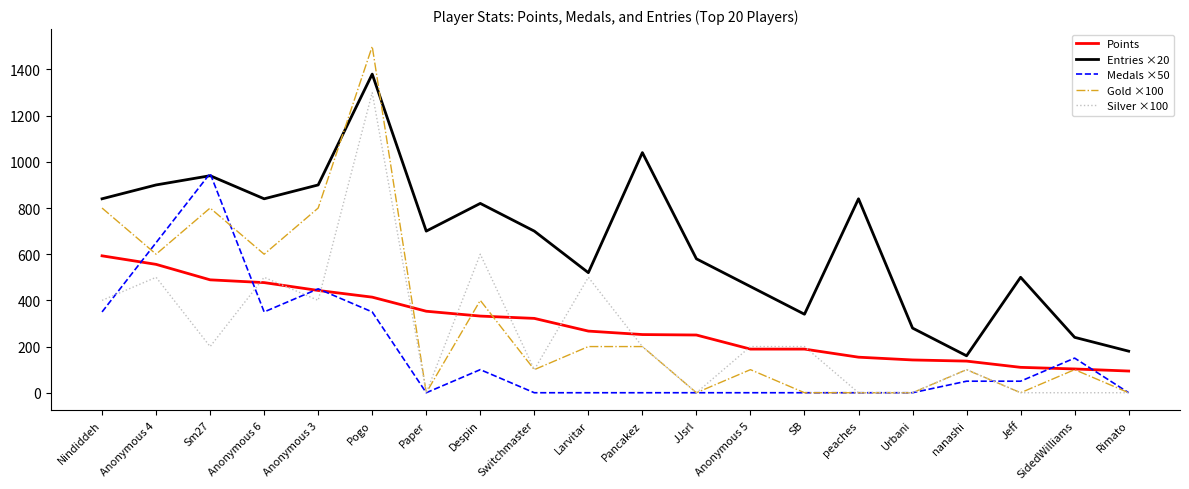

What is the difference between the maximum and minimum values in the Medals ×50 series?

950